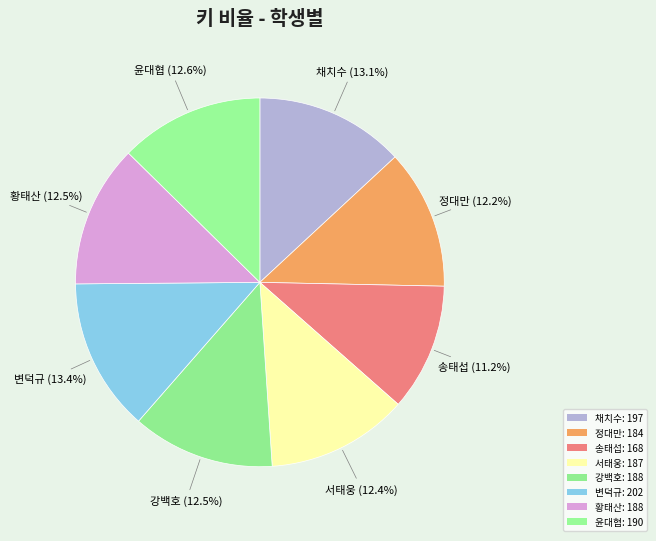

Which slice is the largest?

변덕규